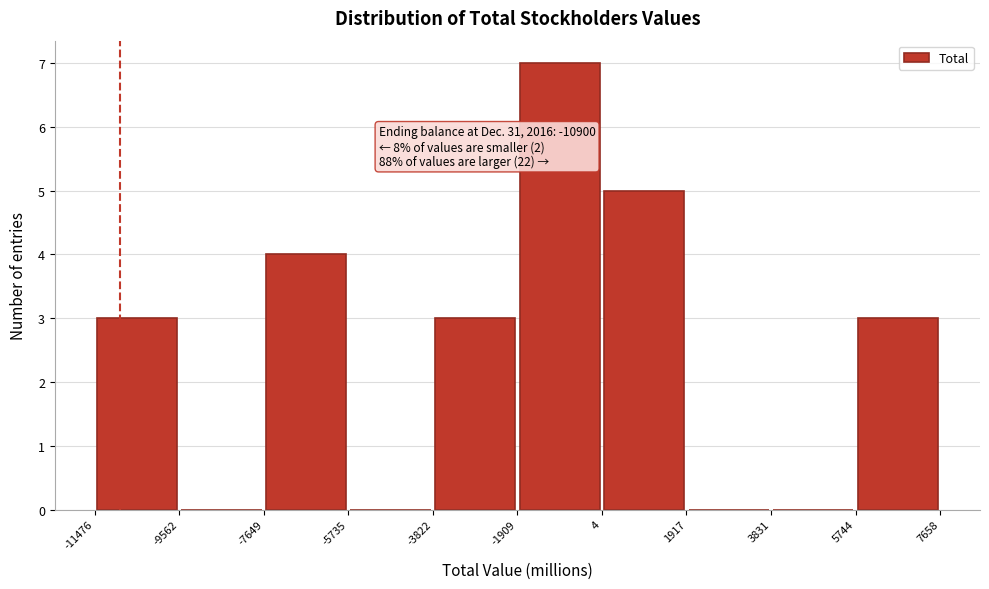

Over which range of the x-axis is the bar tallest?

-1909 to 4